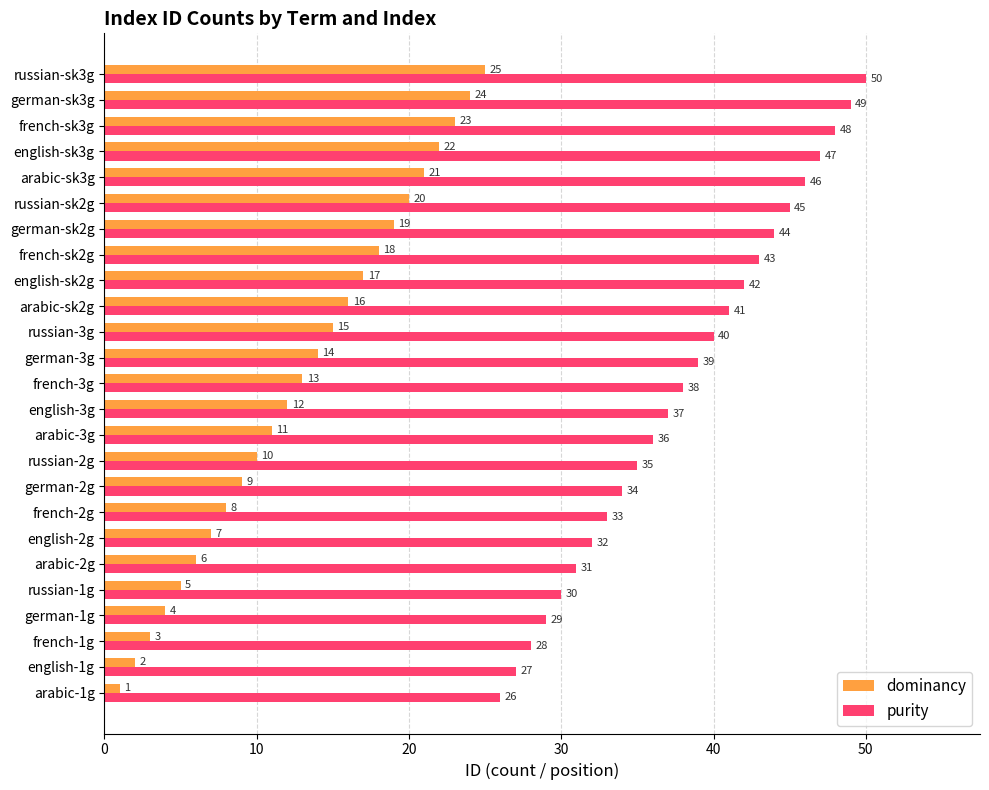

Is the value of purity at german-1g greater than the value of dominancy at german-1g?

Yes